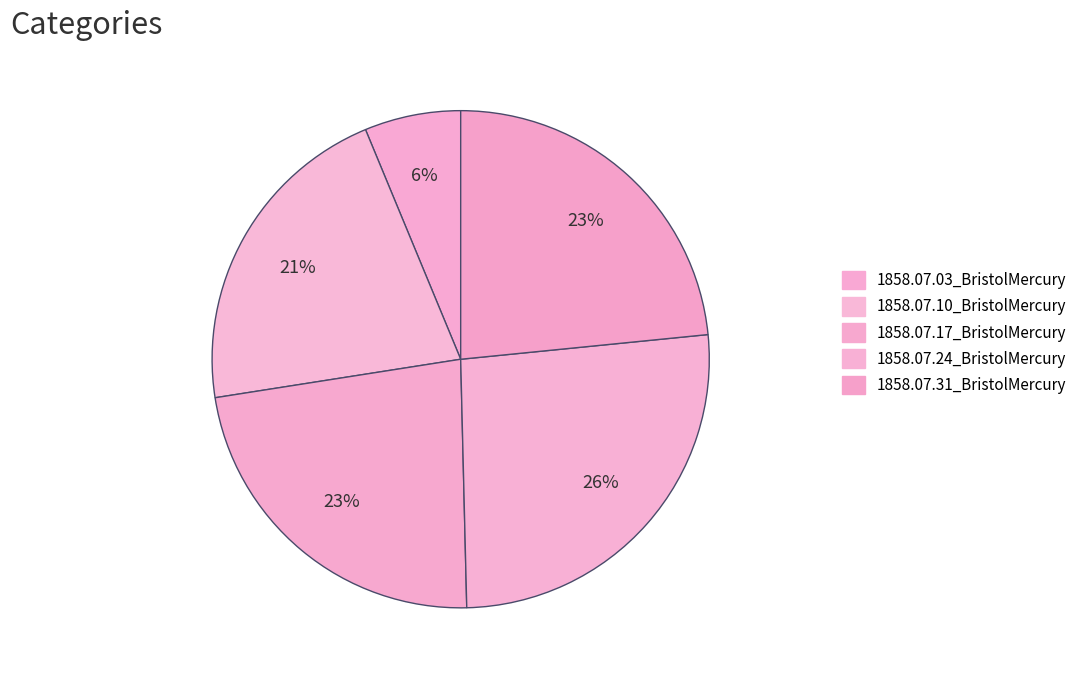

What percentage is the 1858.07.24_BristolMercury slice, to the nearest percent?

26%